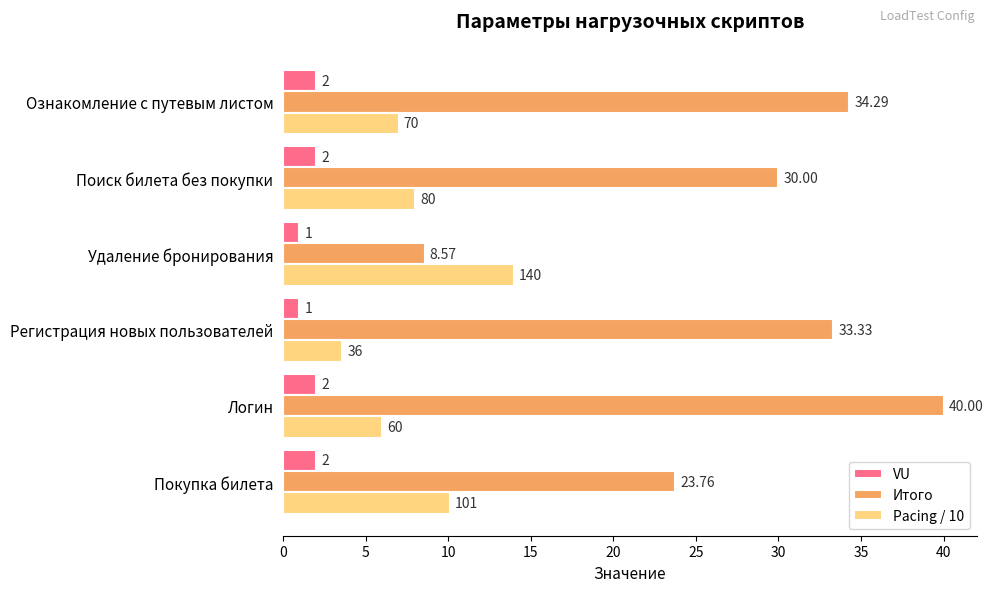

What is the average value of the VU series?

1.7